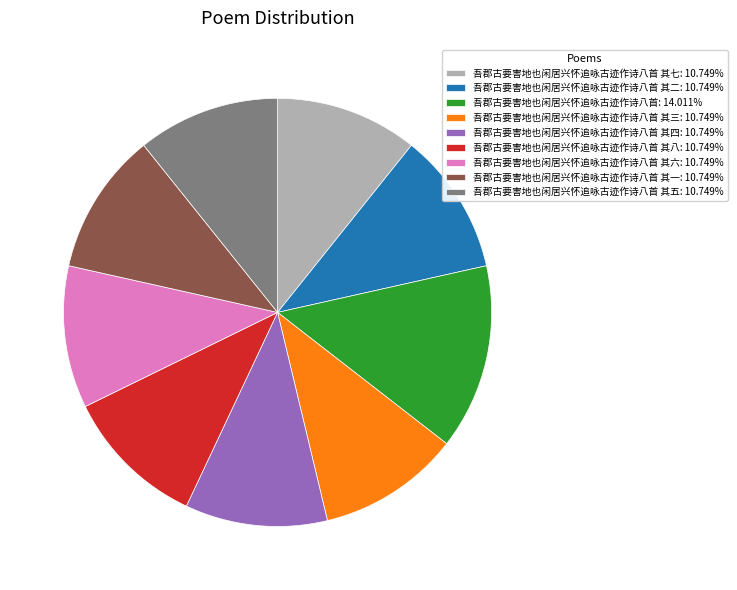

How many slices are in this pie chart?

9